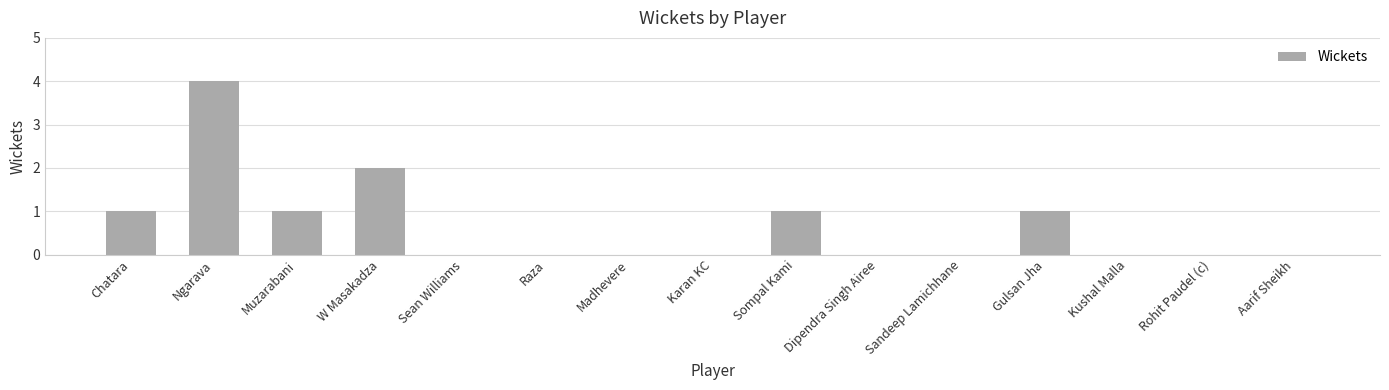

Between Kushal Malla and W Masakadza, which is larger?

W Masakadza